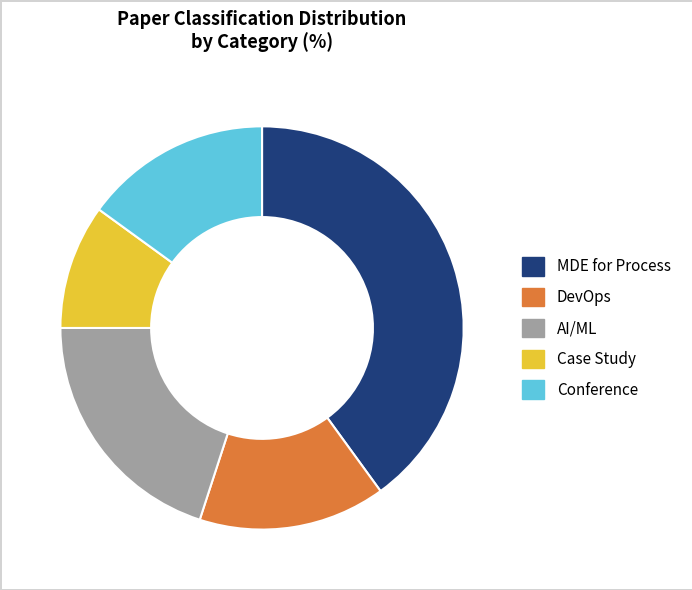

What is the ratio of the value at Conference to the value at Case Study?

1.5